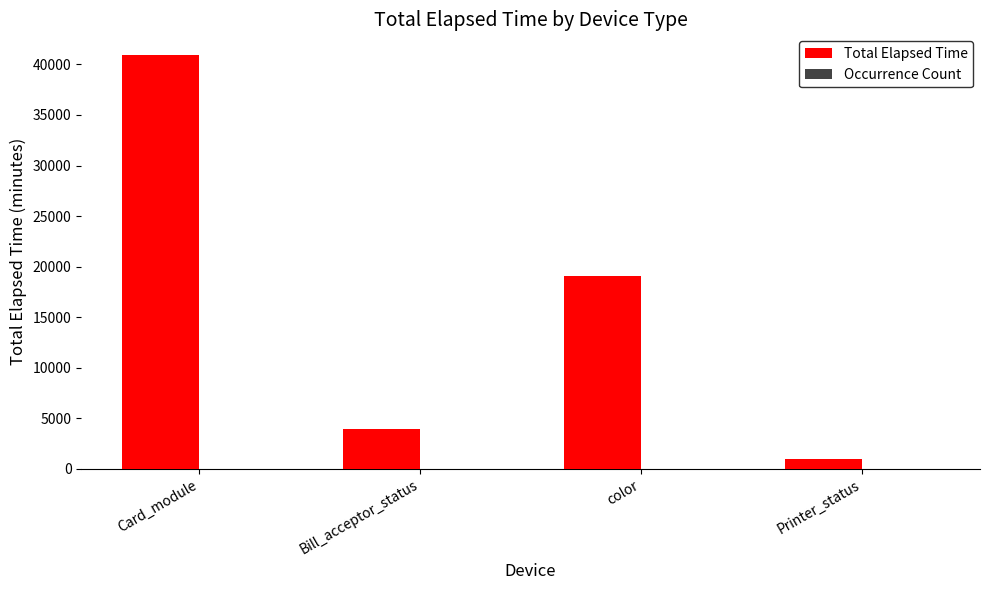

How many categories are shown in the chart?

4